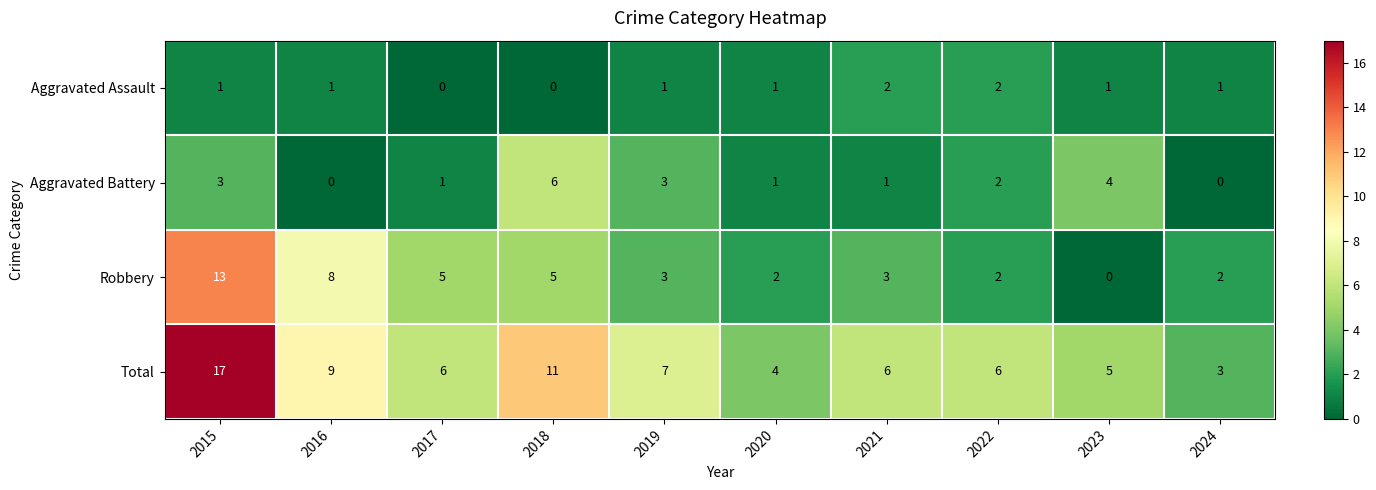

What is the difference between the highest and lowest values at 2016?

9